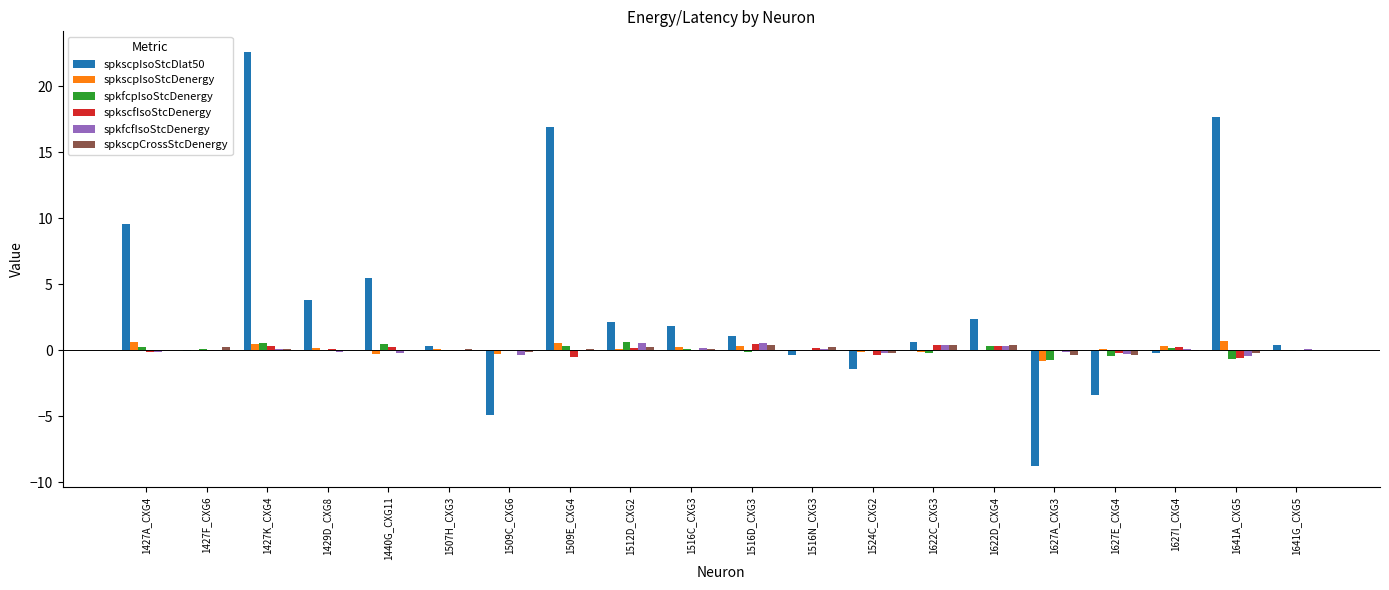

Is the value of spkscpIsoStcDlat50 at 1516C_CXG3 greater than the value of spkscpIsoStcDenergy at 1429D_CXG8?

Yes